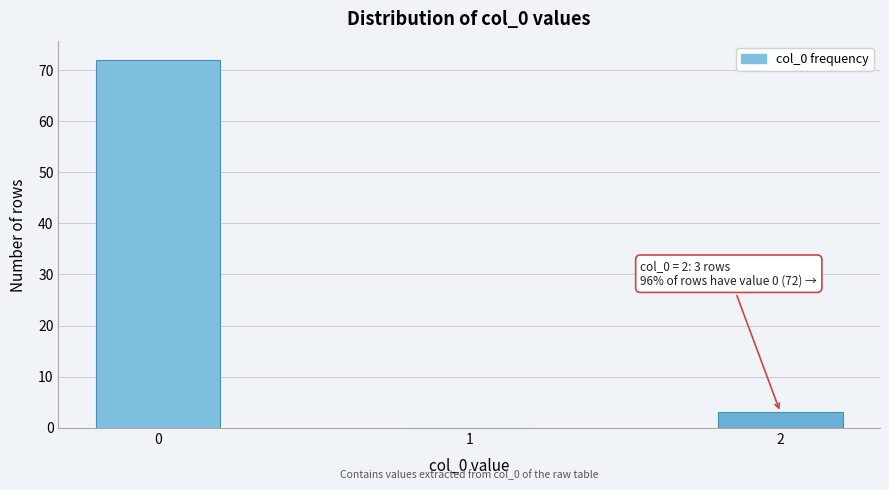

Reading right to left, transcribe all the data shown in this chart.

2=3	1=0	0=72